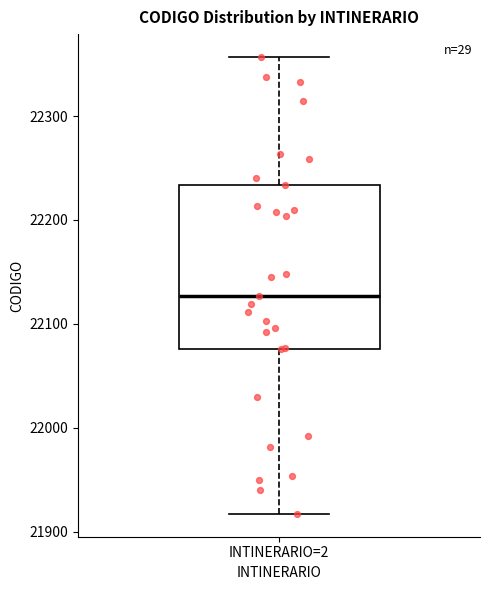

Where is the upper edge of the box for INTINERARIO=2 on the y-axis? The values are not printed on the chart, so give them approximately, as read against the axis.

22230